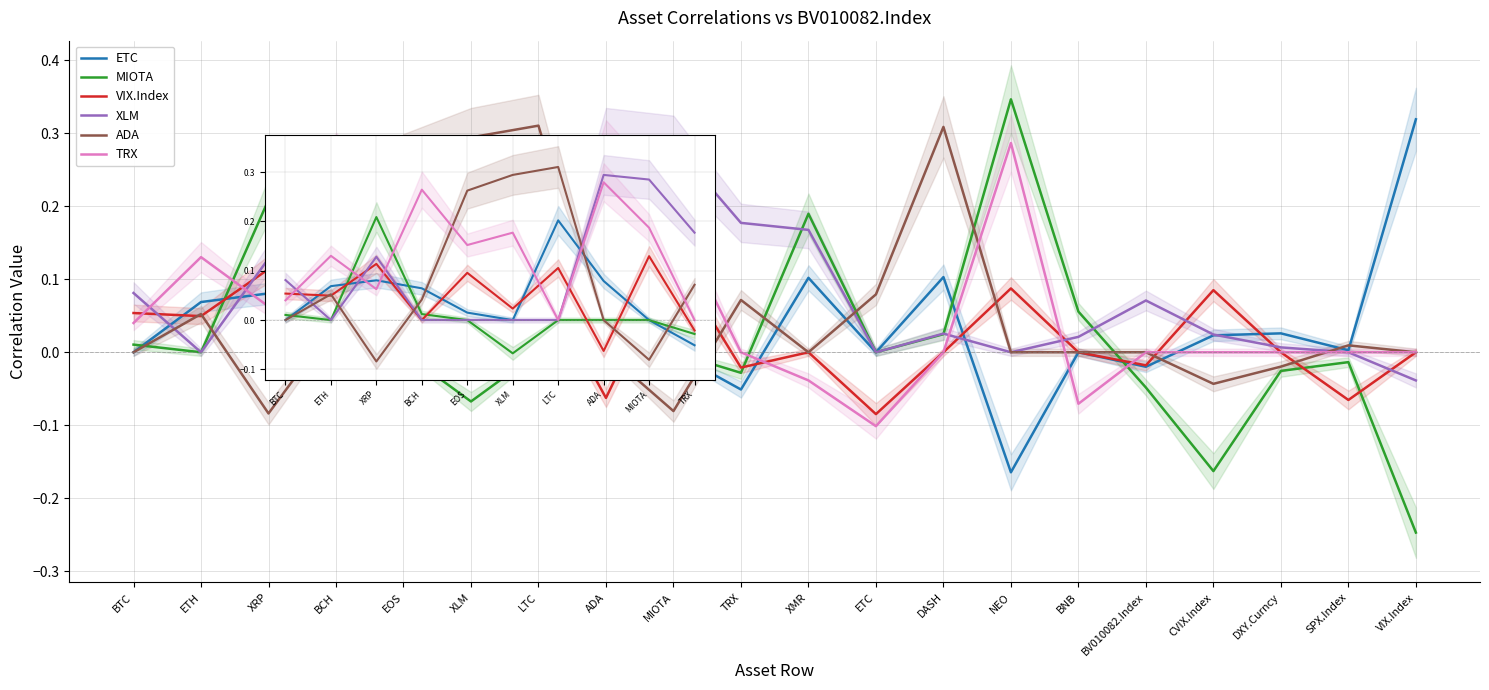

What position from the right is TRX?

1